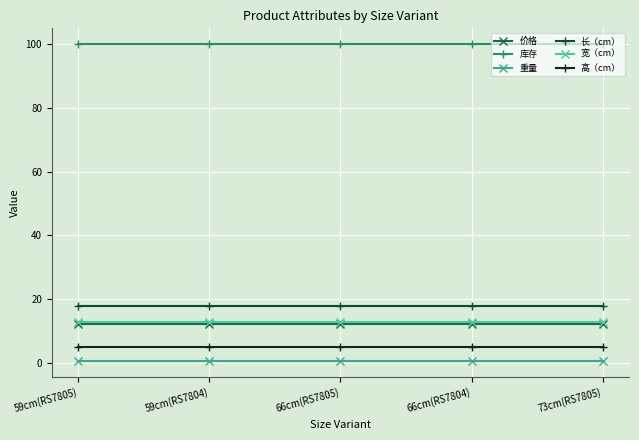

Rank the categories by 价格 value from lowest to highest.

59cm(RS7805), 59cm(RS7804), 66cm(RS7805), 66cm(RS7804), 73cm(RS7805)